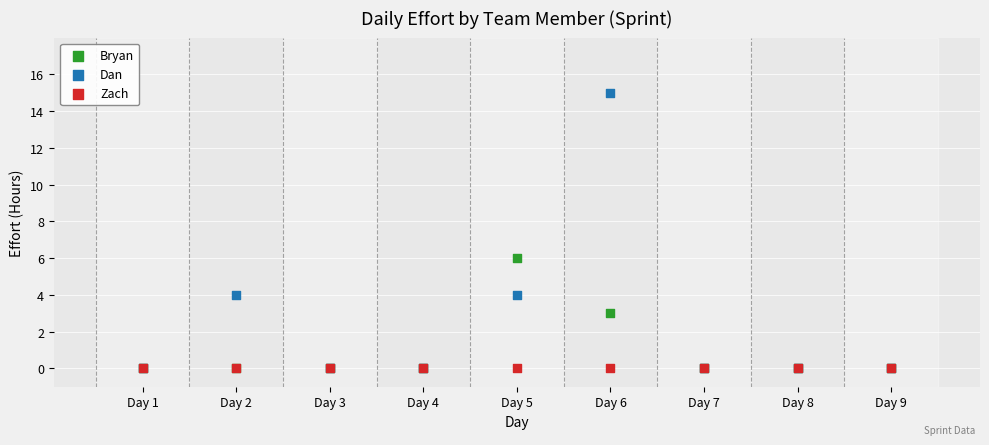

In the Dan series, what Y value is closest to 7?

4